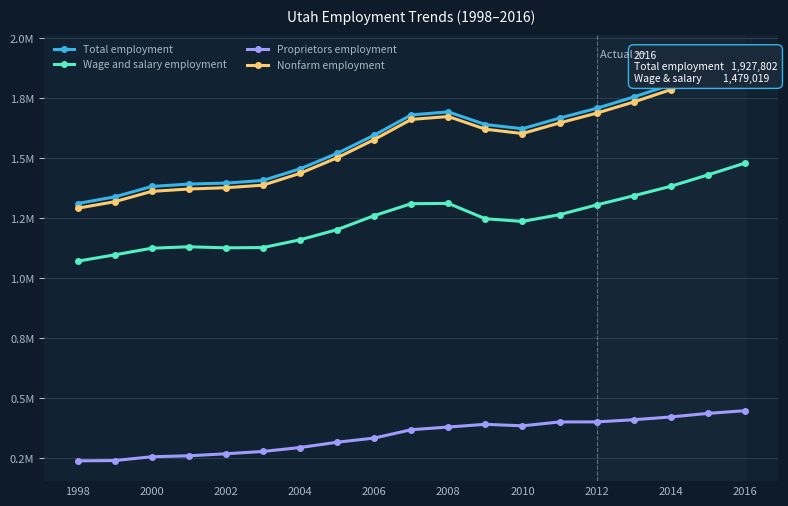

What are all the series names shown in the legend?

Total employment, Wage and salary employment, Proprietors employment, Nonfarm employment